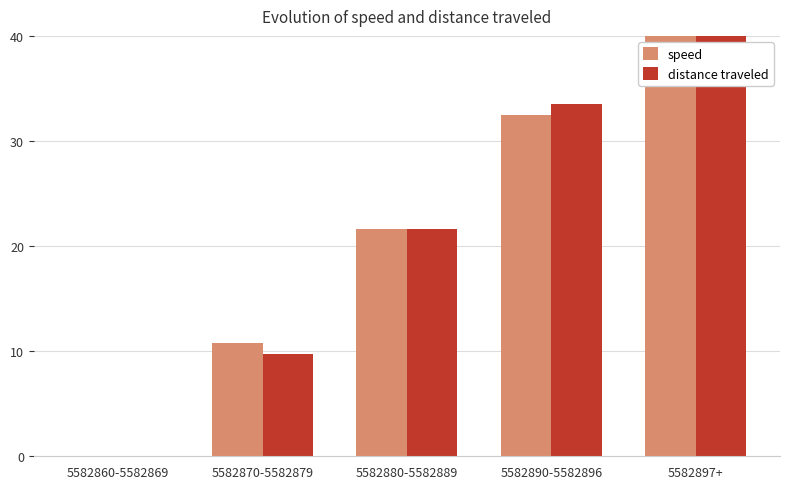

What is the sum of the speed values at 5582897+ and 5582860-5582869?

40.0